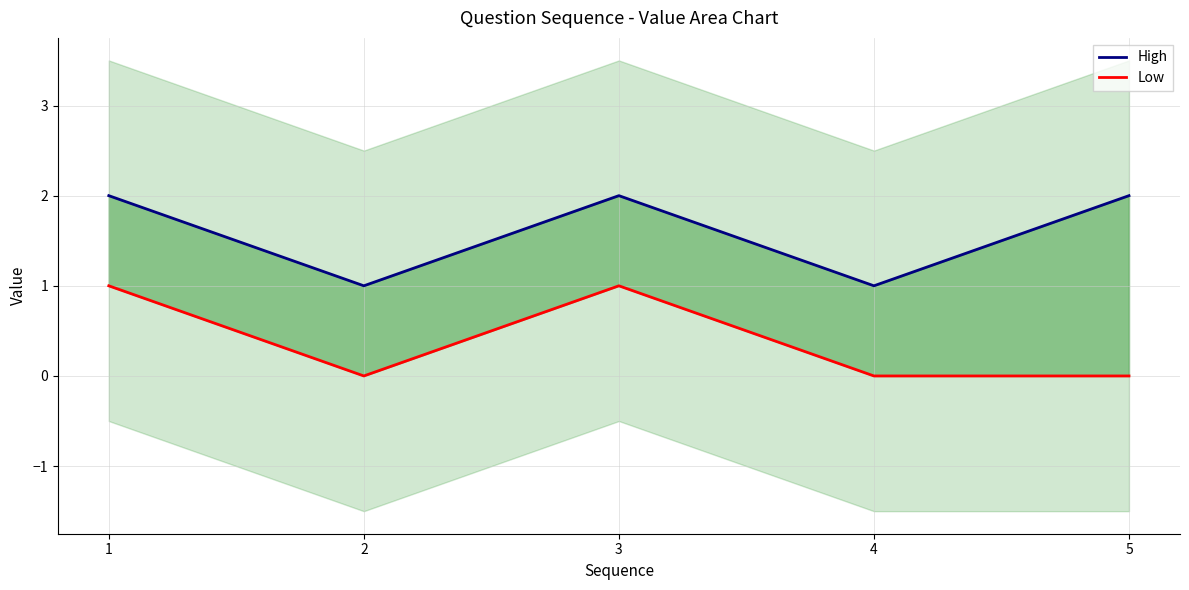

List the labels in order of Low value, smallest first.

2, 4, 5, 1, 3